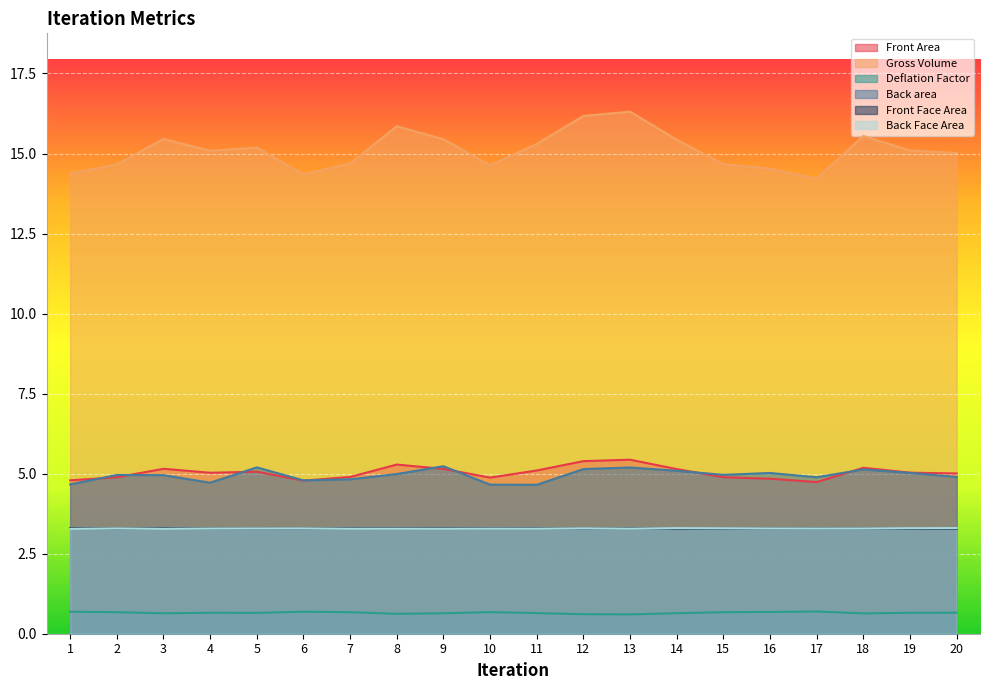

Reading right to left, list all the values displayed in this chart.

Front Area: 20=5.0	19=5.0	18=5.2	17=4.7	16=4.8	15=4.9	14=5.1	13=5.4	12=5.4	11=5.1	10=4.9	9=5.1	8=5.3	7=4.9	6=4.8	5=5.1	4=5.0	3=5.2	2=4.9	1=4.8
Gross Volume: 20=15.0	19=15.1	18=15.5	17=14.2	16=14.5	15=14.7	14=15.4	13=16.3	12=16.2	11=15.3	10=14.6	9=15.4	8=15.9	7=14.7	6=14.3	5=15.2	4=15.1	3=15.5	2=14.7	1=14.4
Deflation Factor: 20=0.7	19=0.7	18=0.6	17=0.7	16=0.7	15=0.7	14=0.6	13=0.6	12=0.6	11=0.6	10=0.7	9=0.6	8=0.6	7=0.7	6=0.7	5=0.6	4=0.7	3=0.6	2=0.7	1=0.7
Back area: 20=4.9	19=5.0	18=5.1	17=4.9	16=5.0	15=5.0	14=5.1	13=5.2	12=5.1	11=4.7	10=4.7	9=5.2	8=5.0	7=4.8	6=4.8	5=5.2	4=4.7	3=5.0	2=5.0	1=4.7
Front Face Area: 20=3.3	19=3.3	18=3.3	17=3.3	16=3.3	15=3.3	14=3.3	13=3.3	12=3.3	11=3.3	10=3.3	9=3.3	8=3.3	7=3.3	6=3.3	5=3.3	4=3.3	3=3.3	2=3.3	1=3.3
Back Face Area: 20=3.3	19=3.3	18=3.3	17=3.3	16=3.3	15=3.3	14=3.3	13=3.3	12=3.3	11=3.3	10=3.3	9=3.3	8=3.3	7=3.3	6=3.3	5=3.3	4=3.3	3=3.3	2=3.3	1=3.3